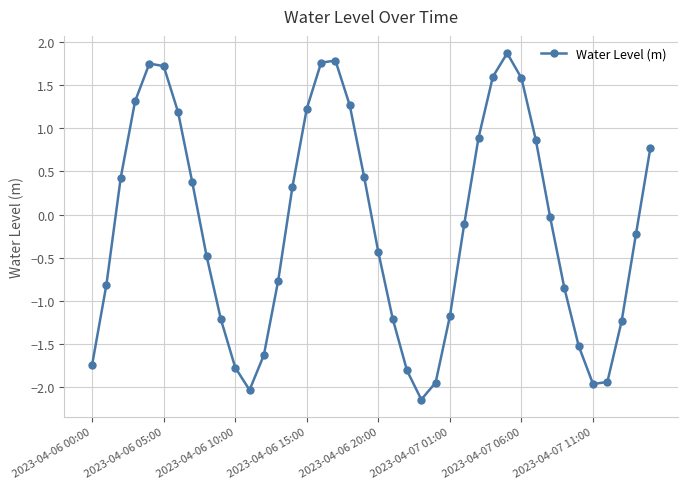

What is the greatest value displayed?

1.9